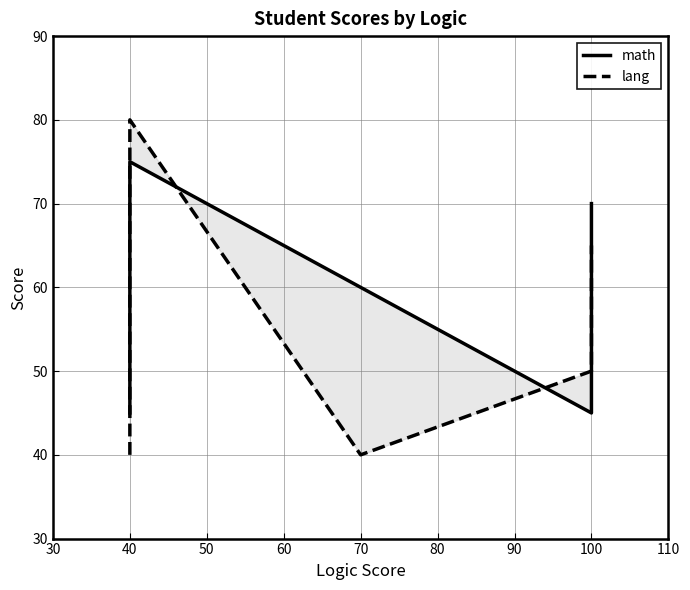

Which series has the largest range (max minus min)?

lang